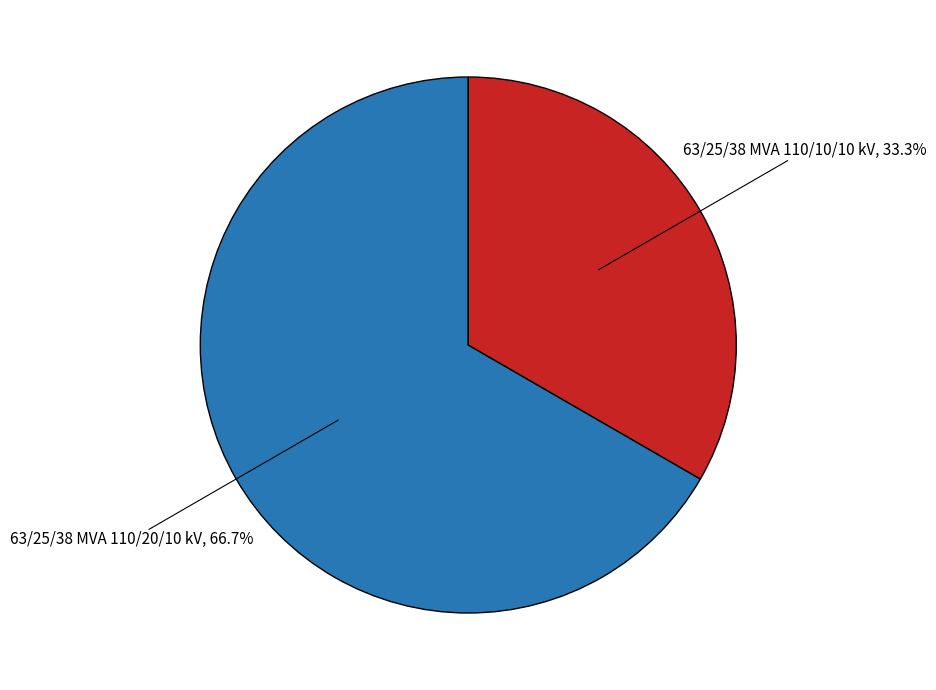

To the nearest percent, what is the combined percentage of 63/25/38 MVA 110/20/10 kV and 63/25/38 MVA 110/10/10 kV?

100%